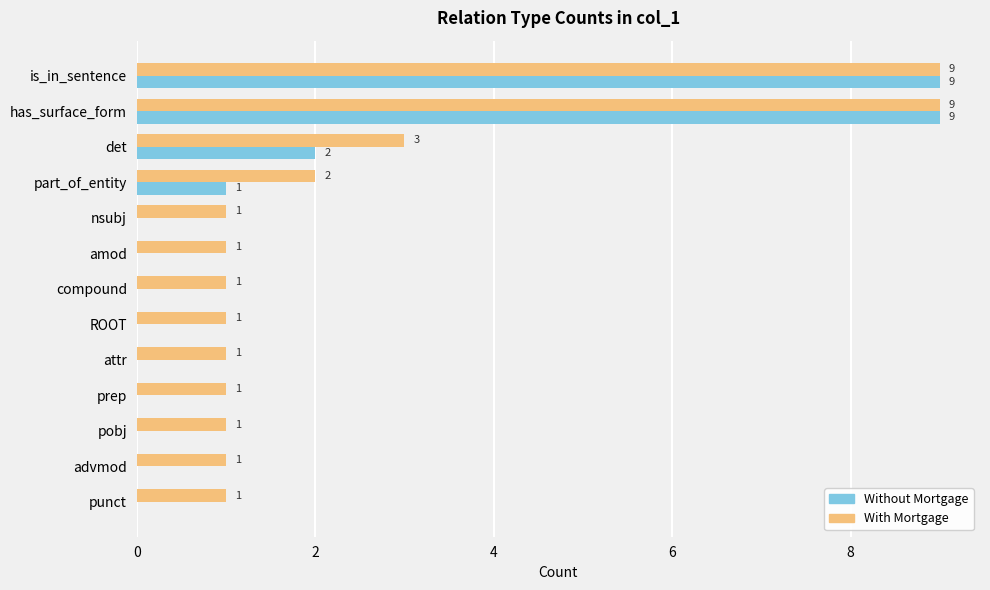

The Without Mortgage series shows 1 at part_of_entity. True or false?

True